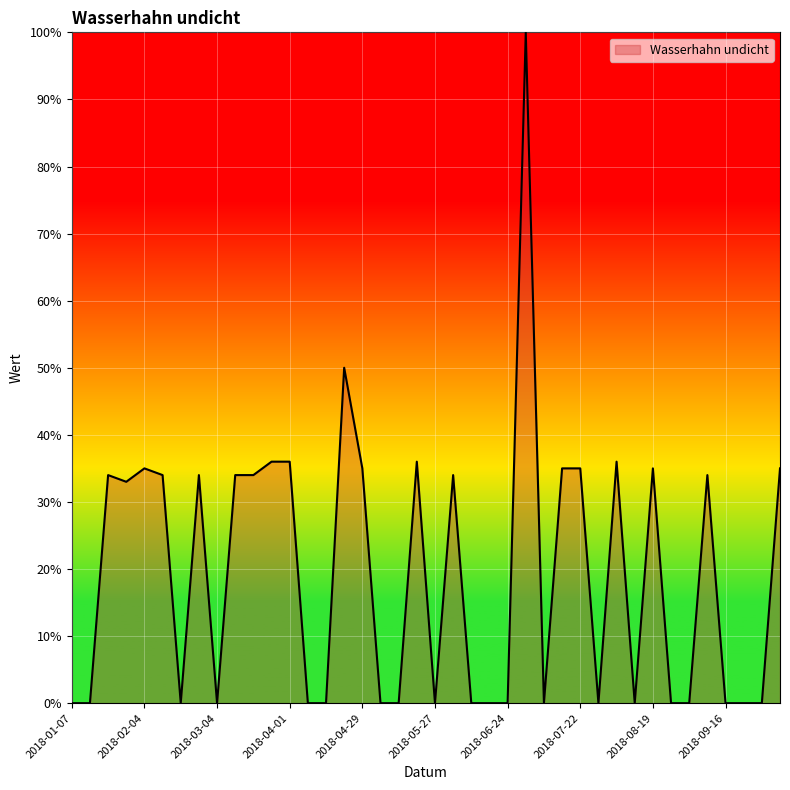

What is the maximum value shown in the chart?

100